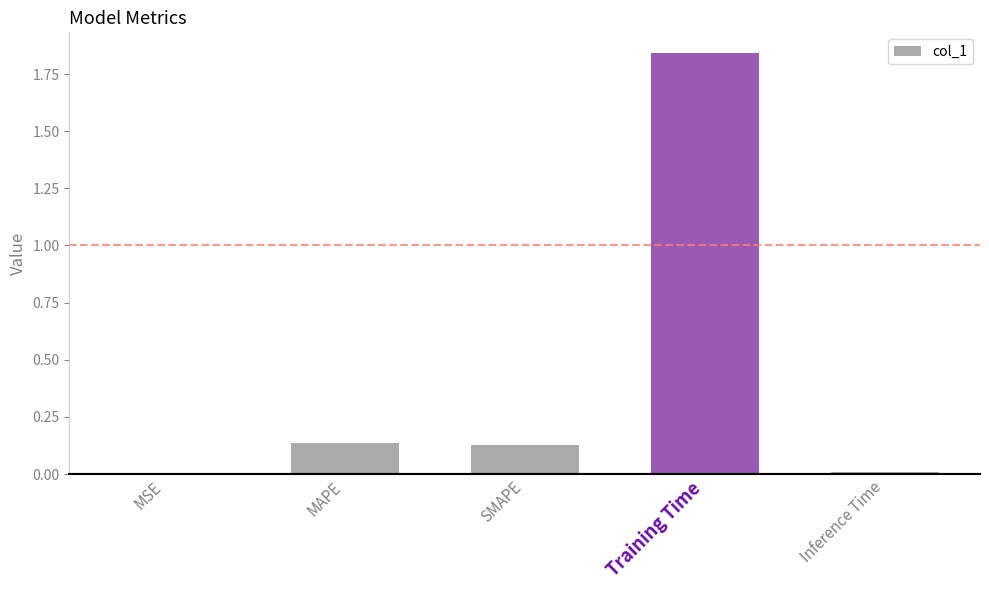

Between Training Time and MSE, which is larger?

Training Time